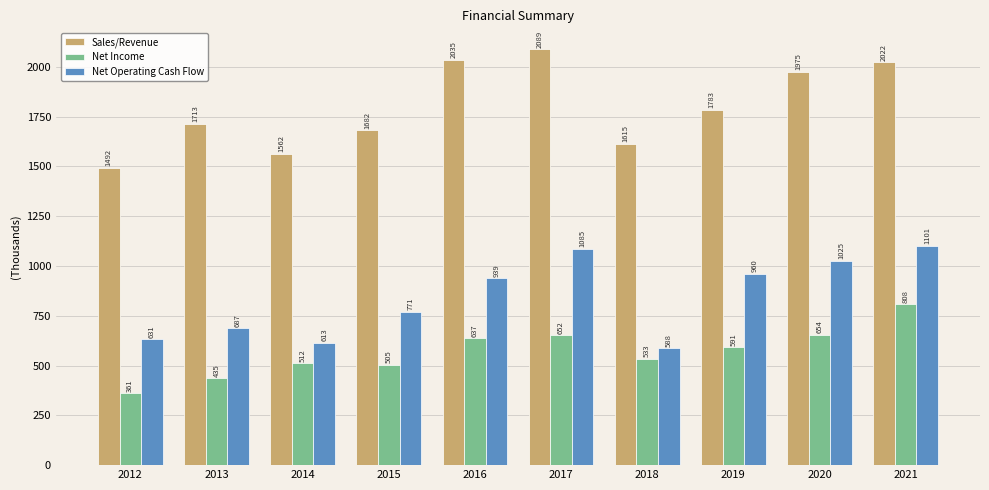

What is the value of the Sales/Revenue bar at the 10th from the left?

2022.0